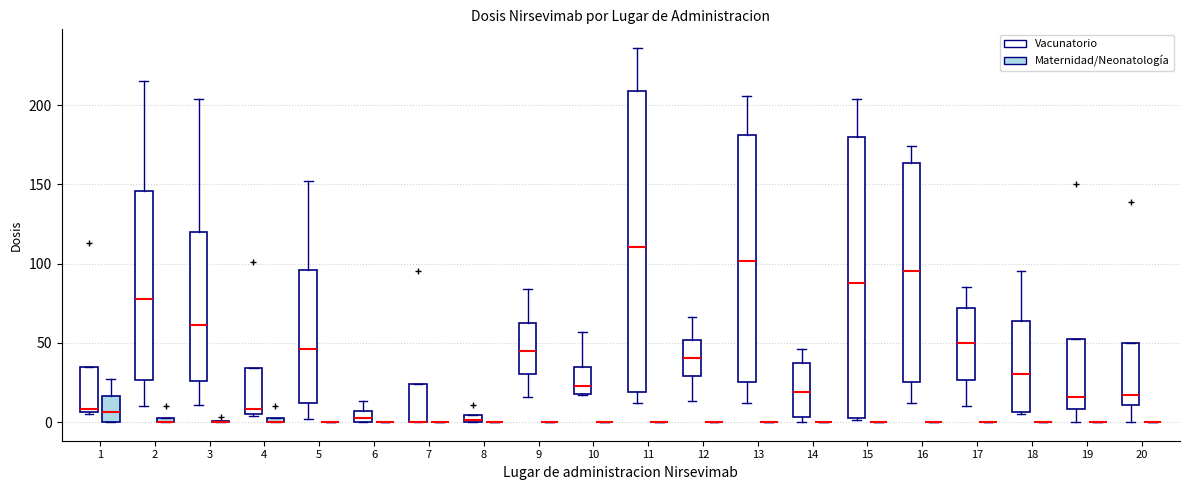

Which box is the tallest, from its lower edge to its upper edge?

11 (Vacunatorio)